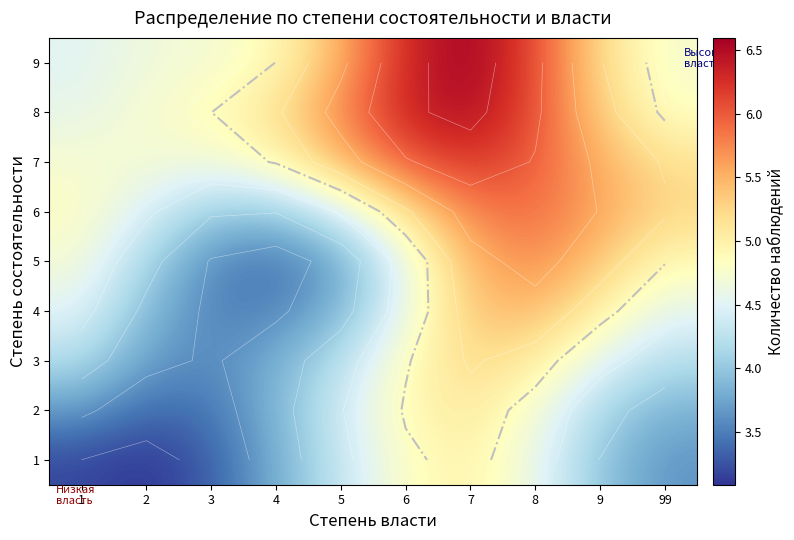

Read the 8 value at 8.

6.1